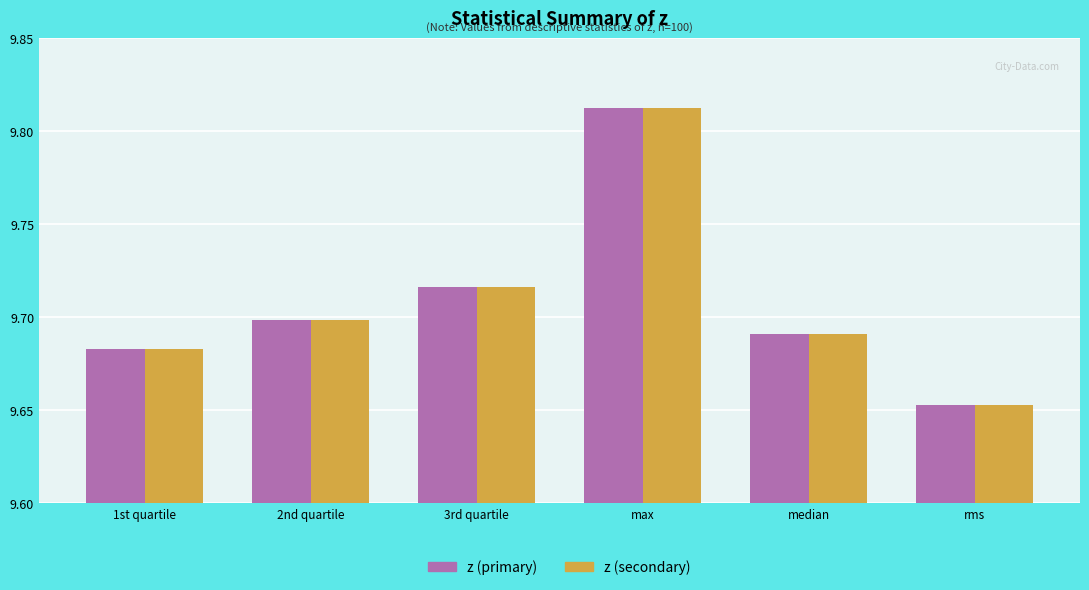

How many bars are there in each group?

2